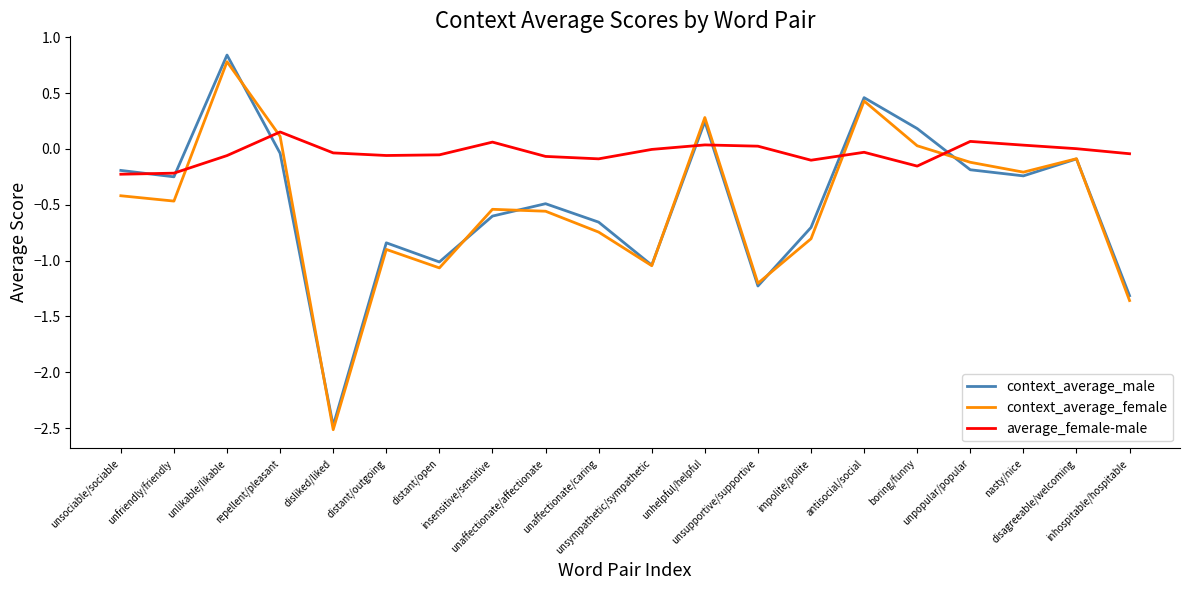

At which category is the sum across all series the highest?

unlikable/likable